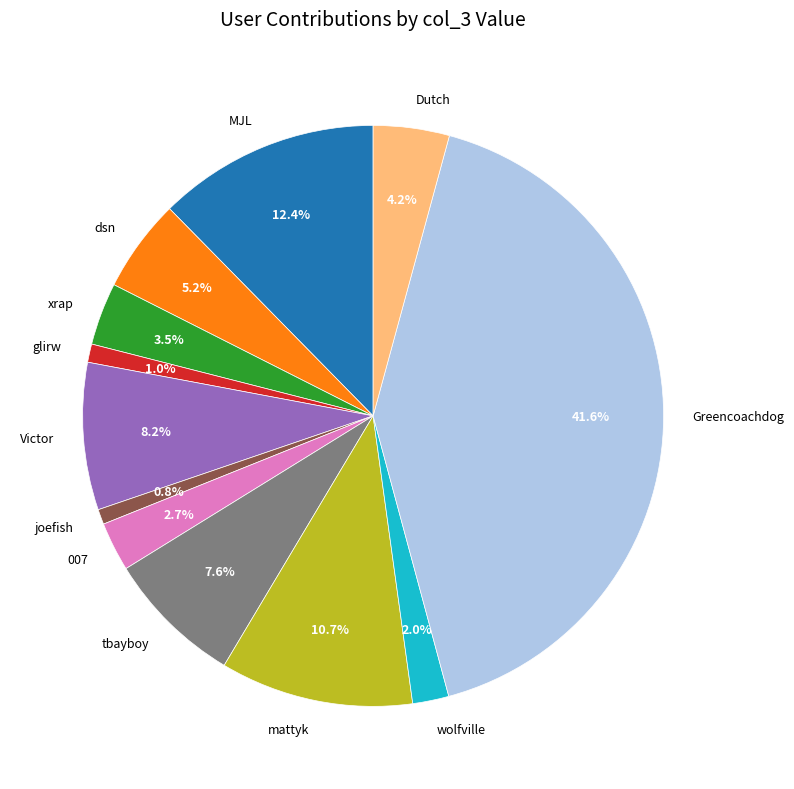

How many segments does this pie chart have?

12